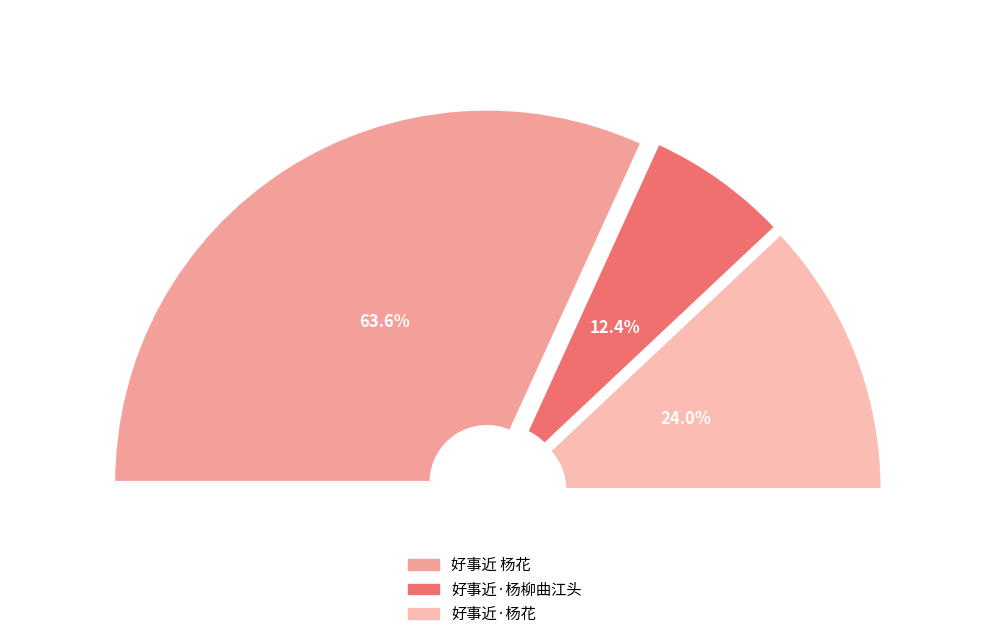

Rank the categories by value from highest to lowest.

好事近 杨花, 好事近·杨花, 好事近·杨柳曲江头